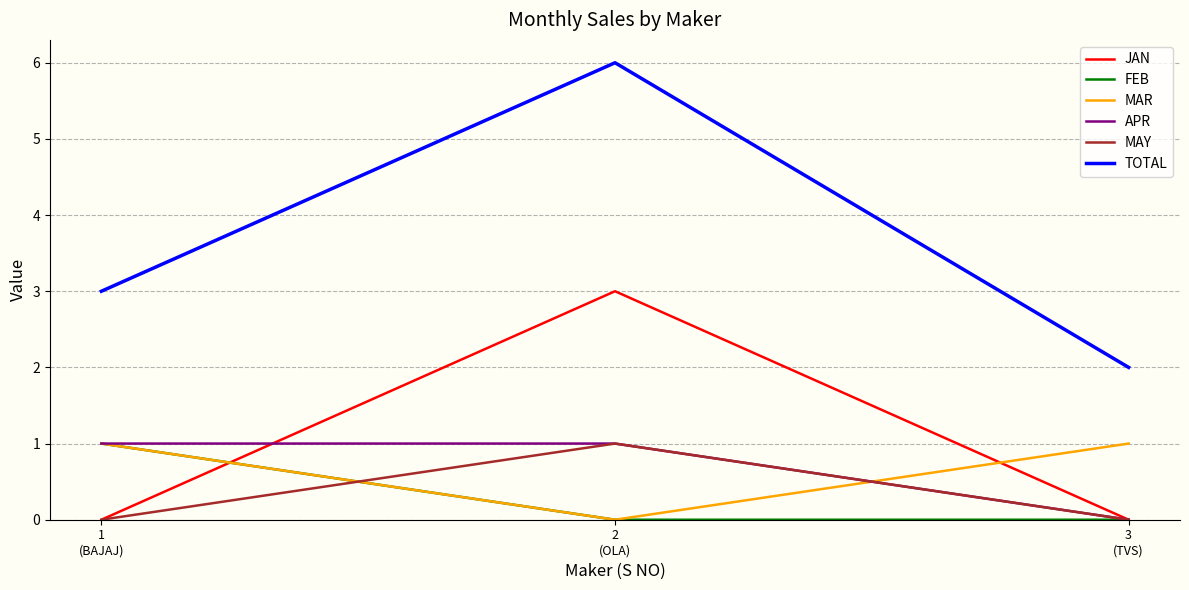

What is the maximum value shown in the chart?

6